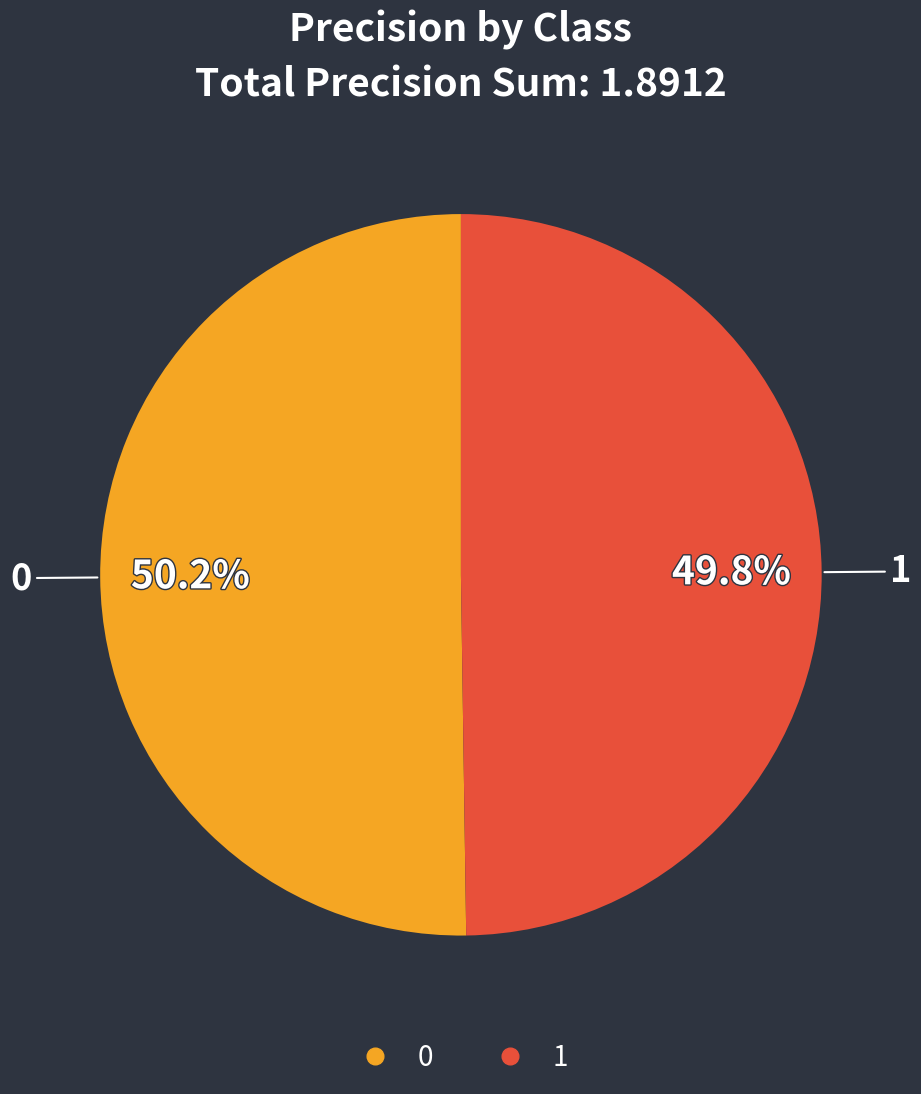

Do 1 and 0 together represent more than half of the pie?

Yes